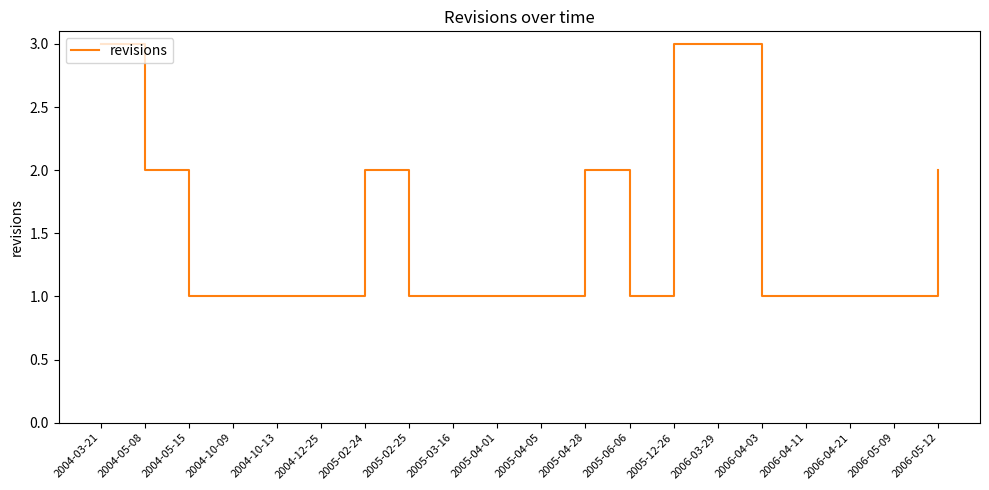

How many lines are shown in the chart?

1